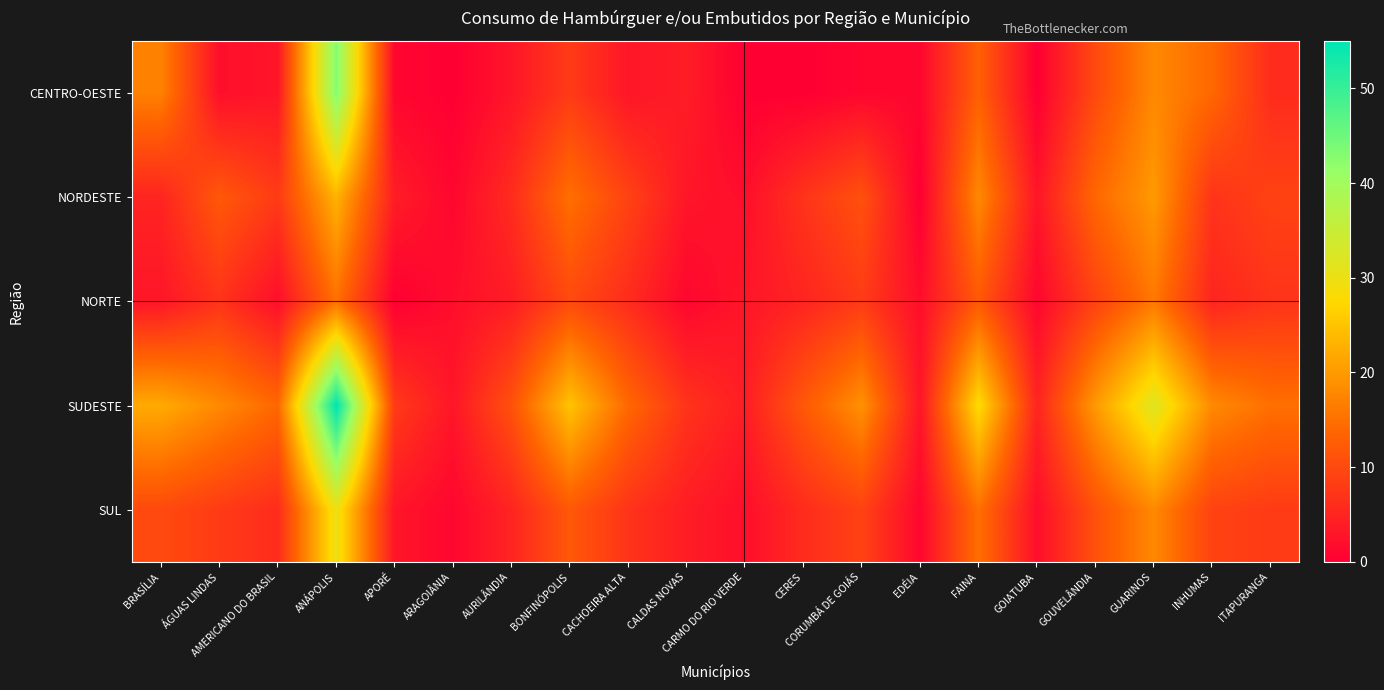

Reading left to right, list all the values displayed in this chart.

CENTRO-OESTE: BRASÍLIA=17	ÁGUAS LINDAS=2	AMERICANO DO BRASIL=3	ANÁPOLIS=43	APORÉ=1	ARAGOIÂNIA=0	AURILÂNDIA=3	BONFINÓPOLIS=8	CACHOEIRA ALTA=3	CALDAS NOVAS=4	CARMO DO RIO VERDE=0	CERES=0	CORUMBÁ DE GOIÁS=1	EDÉIA=1	FAINA=13	GOIATUBA=0	GOUVELÂNDIA=10	GUARINOS=18	INHUMAS=14	ITAPURANGA=6
NORDESTE: BRASÍLIA=5	ÁGUAS LINDAS=12	AMERICANO DO BRASIL=8	ANÁPOLIS=23	APORÉ=4	ARAGOIÂNIA=1	AURILÂNDIA=6	BONFINÓPOLIS=15	CACHOEIRA ALTA=9	CALDAS NOVAS=3	CARMO DO RIO VERDE=2	CERES=7	CORUMBÁ DE GOIÁS=11	EDÉIA=0	FAINA=18	GOIATUBA=3	GOUVELÂNDIA=14	GUARINOS=20	INHUMAS=7	ITAPURANGA=9
NORTE: BRASÍLIA=3	ÁGUAS LINDAS=7	AMERICANO DO BRASIL=2	ANÁPOLIS=15	APORÉ=0	ARAGOIÂNIA=2	AURILÂNDIA=4	BONFINÓPOLIS=10	CACHOEIRA ALTA=6	CALDAS NOVAS=1	CARMO DO RIO VERDE=3	CERES=5	CORUMBÁ DE GOIÁS=8	EDÉIA=2	FAINA=12	GOIATUBA=1	GOUVELÂNDIA=9	GUARINOS=16	INHUMAS=5	ITAPURANGA=7
SUDESTE: BRASÍLIA=22	ÁGUAS LINDAS=18	AMERICANO DO BRASIL=14	ANÁPOLIS=55	APORÉ=8	ARAGOIÂNIA=3	AURILÂNDIA=11	BONFINÓPOLIS=25	CACHOEIRA ALTA=14	CALDAS NOVAS=7	CARMO DO RIO VERDE=4	CERES=12	CORUMBÁ DE GOIÁS=19	EDÉIA=3	FAINA=28	GOIATUBA=5	GOUVELÂNDIA=20	GUARINOS=32	INHUMAS=18	ITAPURANGA=15
SUL: BRASÍLIA=10	ÁGUAS LINDAS=8	AMERICANO DO BRASIL=6	ANÁPOLIS=30	APORÉ=3	ARAGOIÂNIA=1	AURILÂNDIA=5	BONFINÓPOLIS=12	CACHOEIRA ALTA=7	CALDAS NOVAS=4	CARMO DO RIO VERDE=2	CERES=6	CORUMBÁ DE GOIÁS=9	EDÉIA=1	FAINA=15	GOIATUBA=2	GOUVELÂNDIA=11	GUARINOS=18	INHUMAS=9	ITAPURANGA=8